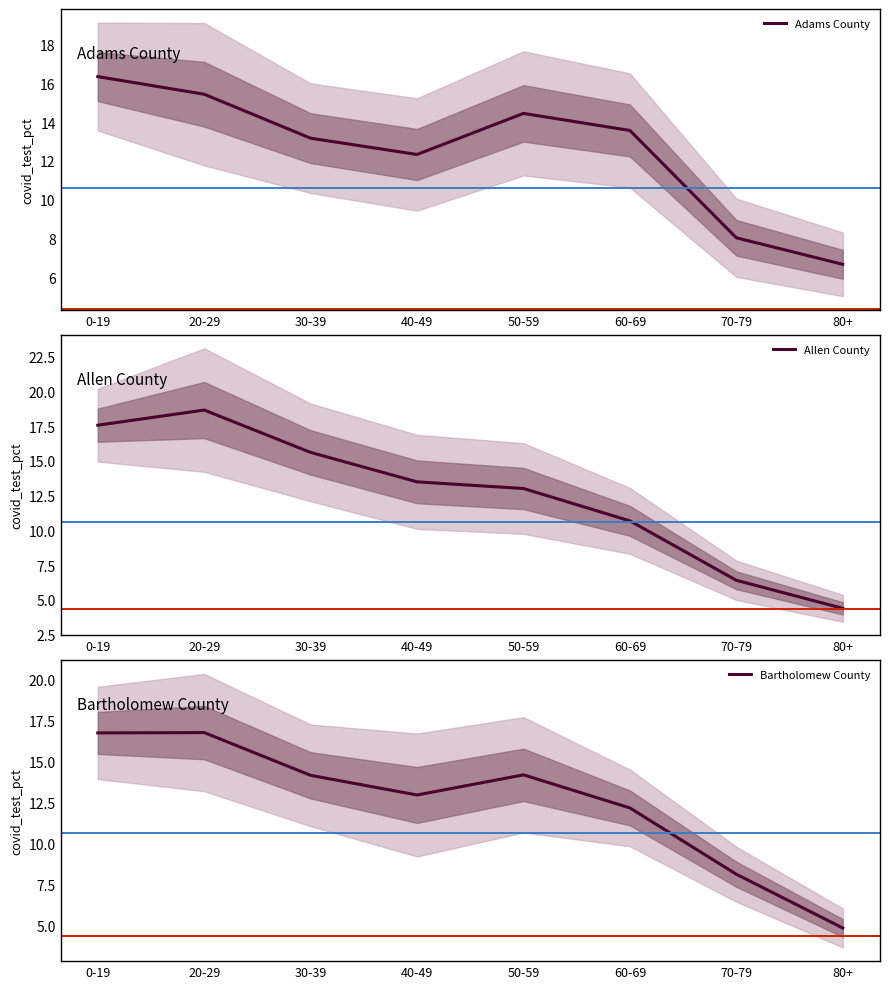

What is the sum of the Adams County values at 30-39 and 60-69?

26.7